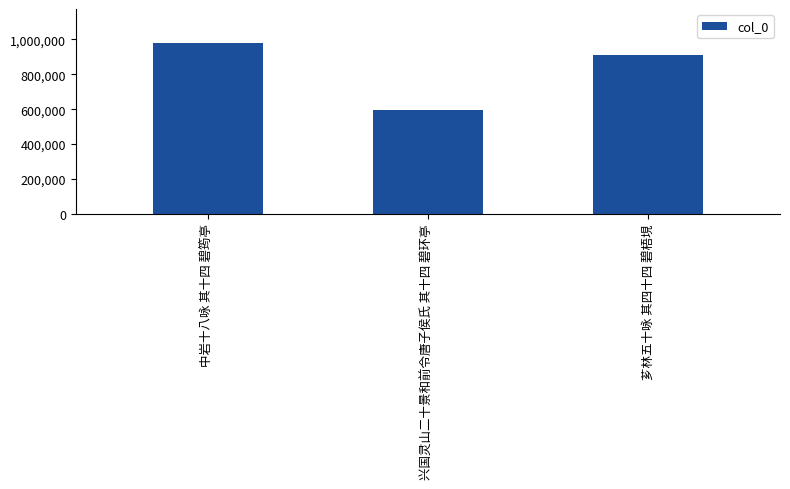

Reading left to right, list all the values displayed in this chart.

中岩十八咏 其十四 碧筠亭=978584	兴国灵山二十景和前令唐子侯氏 其十四 碧环亭=596356	芗林五十咏 其四十四 碧梧垷=912453